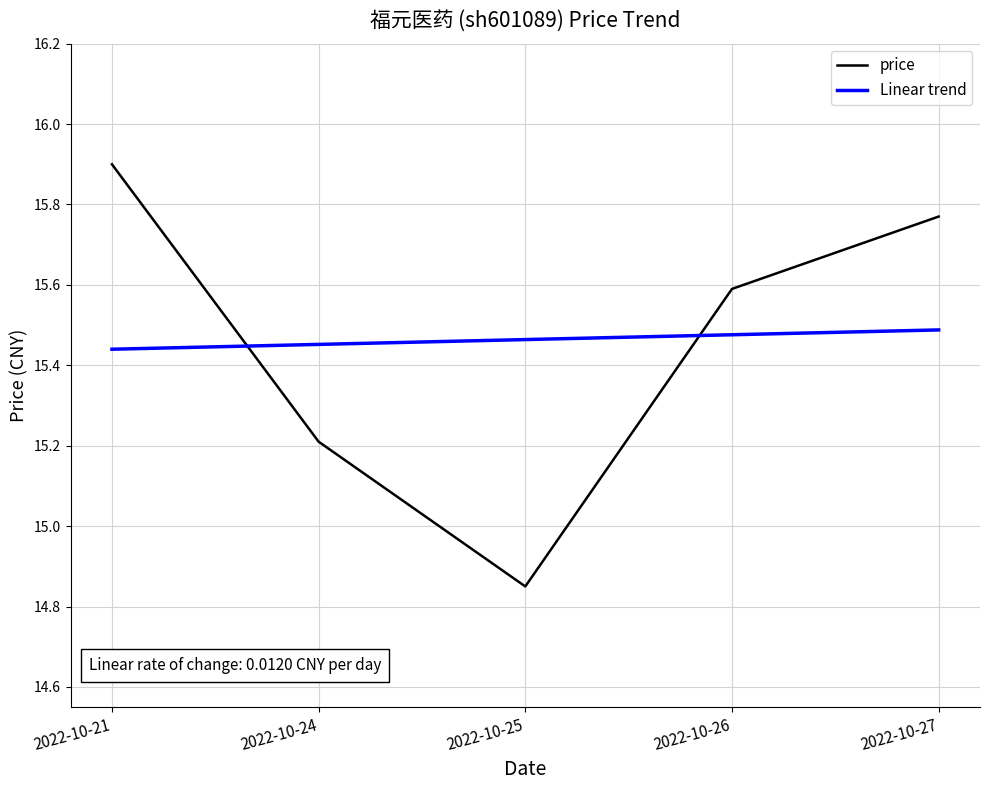

At which category does the chart reach its minimum across all series?

2022-10-25